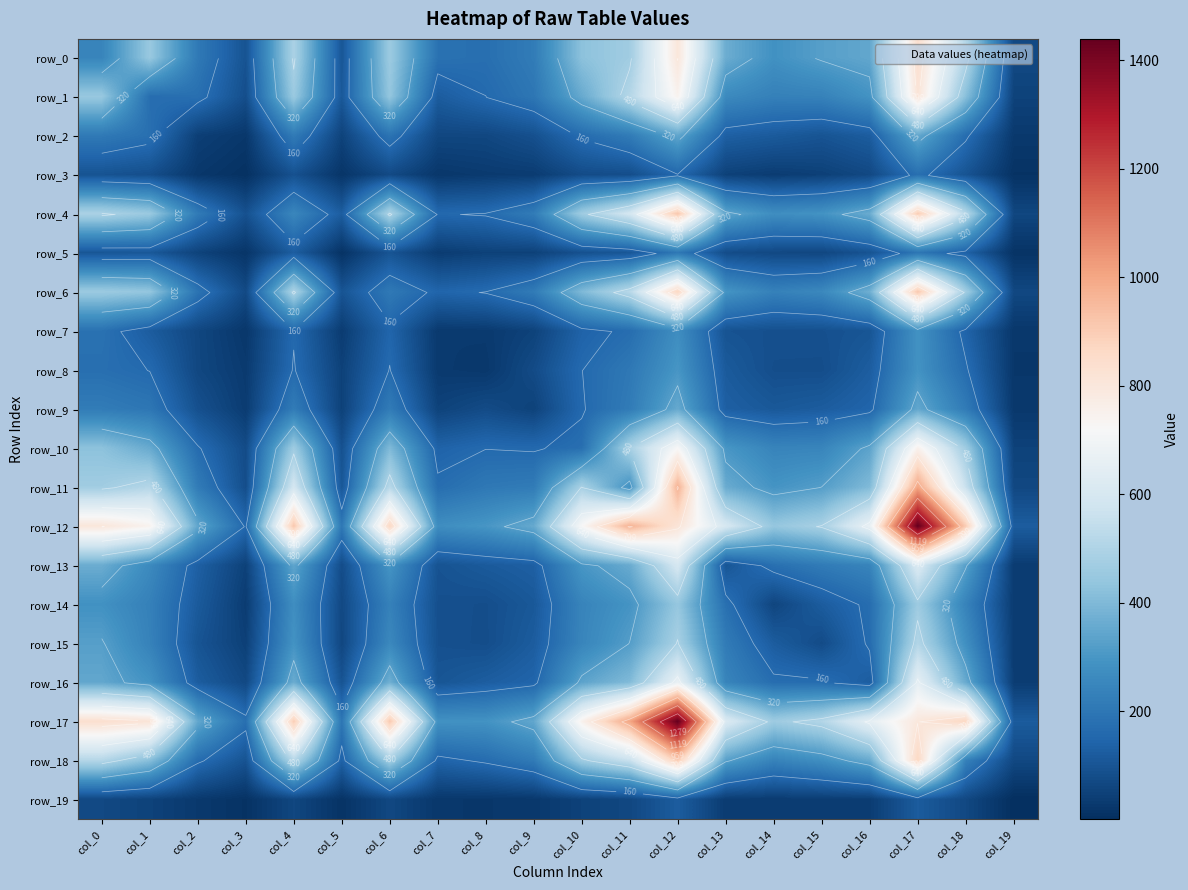

Reading left to right, extract all data points from this chart.

row_0: col_0=245	col_1=449	col_2=209	col_3=97	col_4=491	col_5=106	col_6=457	col_7=186	col_8=177	col_9=217	col_10=425	col_11=468	col_12=803	col_13=365	col_14=285	col_15=326	col_16=348	col_17=838	col_18=512	col_19=69
row_1: col_0=449	col_1=174	col_2=179	col_3=84	col_4=453	col_5=111	col_6=439	col_7=122	col_8=160	col_9=200	col_10=356	col_11=513	col_12=745	col_13=262	col_14=232	col_15=237	col_16=290	col_17=813	col_18=416	col_19=53
row_2: col_0=209	col_1=179	col_2=44	col_3=24	col_4=214	col_5=54	col_6=191	col_7=64	col_8=65	col_9=90	col_10=167	col_11=216	col_12=345	col_13=132	col_14=117	col_15=100	col_16=123	col_17=350	col_18=170	col_19=28
row_3: col_0=97	col_1=84	col_2=24	col_3=7	col_4=92	col_5=18	col_6=72	col_7=23	col_8=32	col_9=36	col_10=77	col_11=83	col_12=155	col_13=50	col_14=37	col_15=47	col_16=69	col_17=179	col_18=98	col_19=11
row_4: col_0=491	col_1=453	col_2=214	col_3=92	col_4=252	col_5=125	col_6=495	col_7=157	col_8=165	col_9=217	col_10=463	col_11=592	col_12=916	col_13=342	col_14=275	col_15=290	col_16=362	col_17=899	col_18=514	col_19=64
row_5: col_0=106	col_1=111	col_2=54	col_3=18	col_4=125	col_5=12	col_6=100	col_7=36	col_8=50	col_9=50	col_10=91	col_11=107	col_12=204	col_13=80	col_14=69	col_15=64	col_16=98	col_17=198	col_18=137	col_19=13
row_6: col_0=457	col_1=439	col_2=191	col_3=72	col_4=495	col_5=100	col_6=209	col_7=147	col_8=163	col_9=216	col_10=400	col_11=521	col_12=868	col_13=295	col_14=234	col_15=257	col_16=371	col_17=911	col_18=468	col_19=67
row_7: col_0=186	col_1=122	col_2=64	col_3=23	col_4=157	col_5=36	col_6=147	col_7=29	col_8=31	col_9=53	col_10=140	col_11=173	col_12=274	col_13=97	col_14=89	col_15=90	col_16=103	col_17=287	col_18=143	col_19=24
row_8: col_0=177	col_1=160	col_2=65	col_3=32	col_4=165	col_5=50	col_6=163	col_7=31	col_8=25	col_9=76	col_10=160	col_11=206	col_12=299	col_13=117	col_14=84	col_15=83	col_16=125	col_17=289	col_18=169	col_19=23
row_9: col_0=217	col_1=200	col_2=90	col_3=36	col_4=217	col_5=50	col_6=216	col_7=53	col_8=76	col_9=52	col_10=156	col_11=216	col_12=355	col_13=131	col_14=111	col_15=122	col_16=146	col_17=348	col_18=214	col_19=26
row_10: col_0=425	col_1=356	col_2=167	col_3=77	col_4=463	col_5=91	col_6=400	col_7=140	col_8=160	col_9=156	col_10=177	col_11=485	col_12=720	col_13=300	col_14=243	col_15=247	col_16=337	col_17=750	col_18=464	col_19=52
row_11: col_0=468	col_1=513	col_2=216	col_3=83	col_4=592	col_5=107	col_6=521	col_7=173	col_8=206	col_9=216	col_10=485	col_11=286	col_12=969	col_13=360	col_14=293	col_15=322	col_16=403	col_17=1001	col_18=559	col_19=66
row_12: col_0=803	col_1=745	col_2=345	col_3=155	col_4=916	col_5=204	col_6=868	col_7=274	col_8=299	col_9=355	col_10=720	col_11=969	col_12=812	col_13=599	col_14=443	col_15=485	col_16=670	col_17=1439	col_18=900	col_19=123
row_13: col_0=365	col_1=262	col_2=132	col_3=50	col_4=342	col_5=80	col_6=295	col_7=97	col_8=117	col_9=131	col_10=300	col_11=360	col_12=599	col_13=103	col_14=181	col_15=215	col_16=244	col_17=616	col_18=328	col_19=36
row_14: col_0=285	col_1=232	col_2=117	col_3=37	col_4=275	col_5=69	col_6=234	col_7=89	col_8=84	col_9=111	col_10=243	col_11=293	col_12=443	col_13=181	col_14=60	col_15=122	col_16=172	col_17=461	col_18=240	col_19=35
row_15: col_0=326	col_1=237	col_2=100	col_3=47	col_4=290	col_5=64	col_6=257	col_7=90	col_8=83	col_9=122	col_10=247	col_11=322	col_12=485	col_13=215	col_14=122	col_15=77	col_16=169	col_17=509	col_18=279	col_19=38
row_16: col_0=348	col_1=290	col_2=123	col_3=69	col_4=362	col_5=98	col_6=371	col_7=103	col_8=125	col_9=146	col_10=337	col_11=403	col_12=670	col_13=244	col_14=172	col_15=169	col_16=123	col_17=655	col_18=356	col_19=38
row_17: col_0=838	col_1=813	col_2=350	col_3=179	col_4=899	col_5=198	col_6=911	col_7=287	col_8=289	col_9=348	col_10=750	col_11=1001	col_12=1439	col_13=616	col_14=461	col_15=509	col_16=655	col_17=797	col_18=870	col_19=120
row_18: col_0=512	col_1=416	col_2=170	col_3=98	col_4=514	col_5=137	col_6=468	col_7=143	col_8=169	col_9=214	col_10=464	col_11=559	col_12=900	col_13=328	col_14=240	col_15=279	col_16=356	col_17=870	col_18=233	col_19=68
row_19: col_0=69	col_1=53	col_2=28	col_3=11	col_4=64	col_5=13	col_6=67	col_7=24	col_8=23	col_9=26	col_10=52	col_11=66	col_12=123	col_13=36	col_14=35	col_15=38	col_16=38	col_17=120	col_18=68	col_19=1